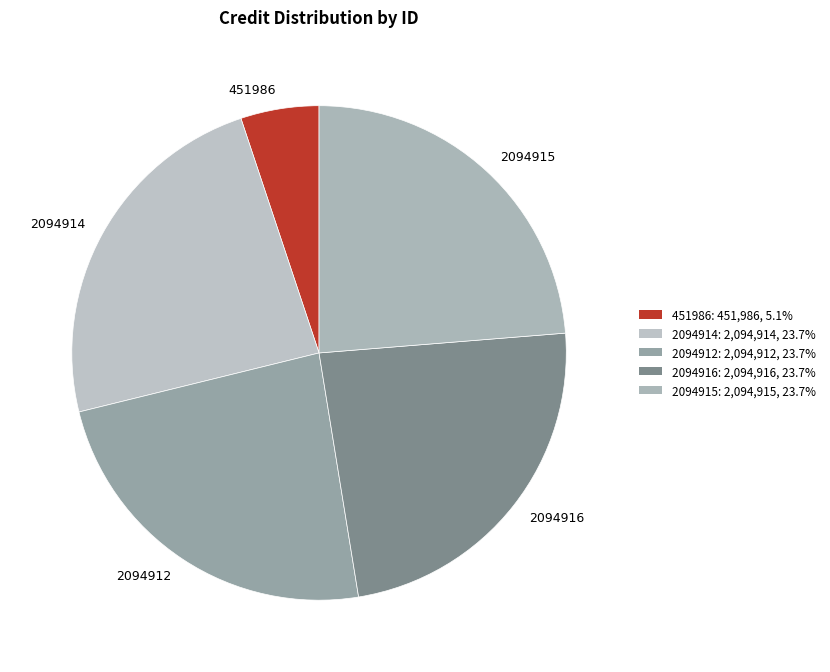

How many segments does this pie chart have?

5